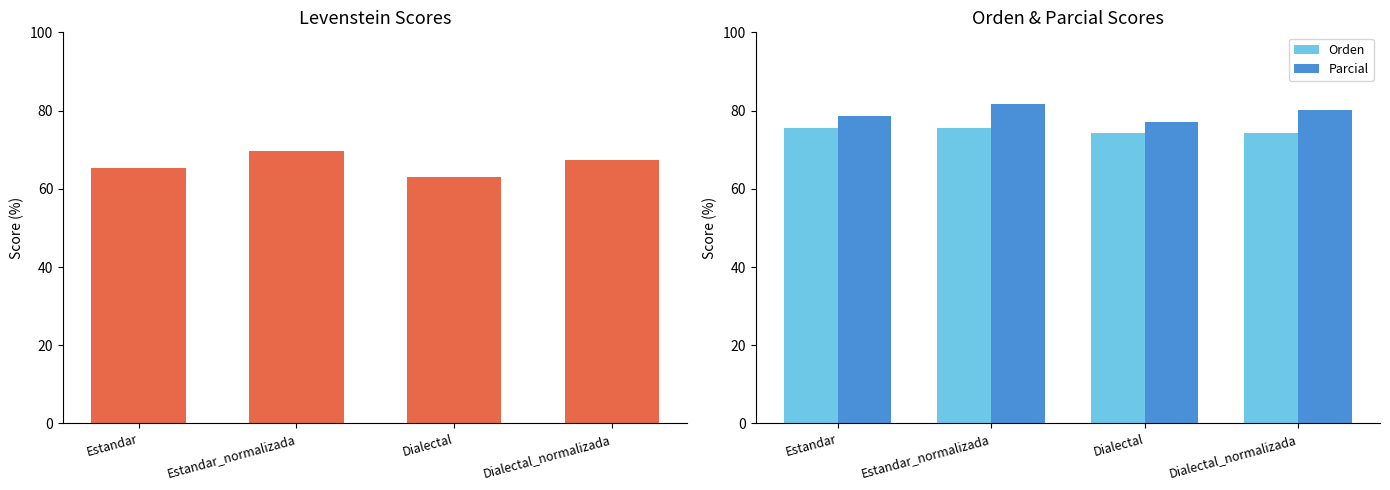

What is the difference between the maximum and minimum values in the Levenstein series?

6.4